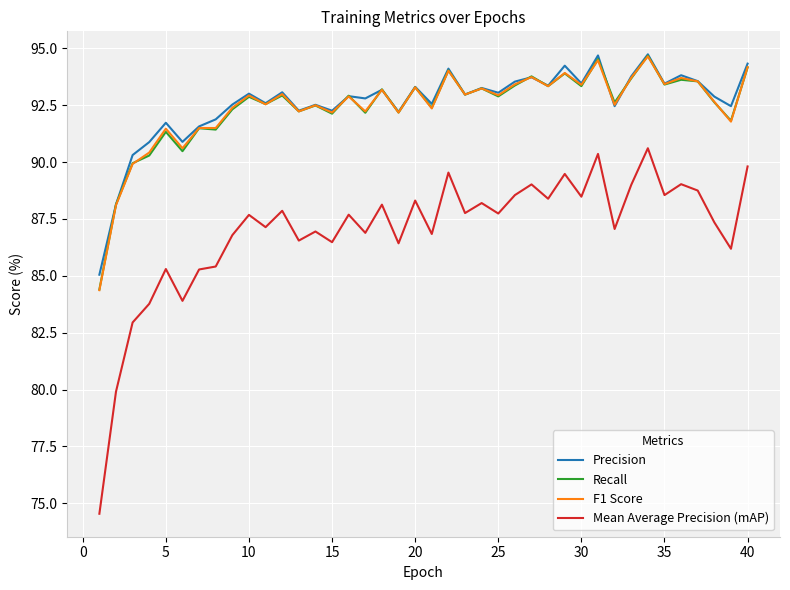

What are all the series names shown in the legend?

Precision, Recall, F1 Score, Mean Average Precision (mAP)